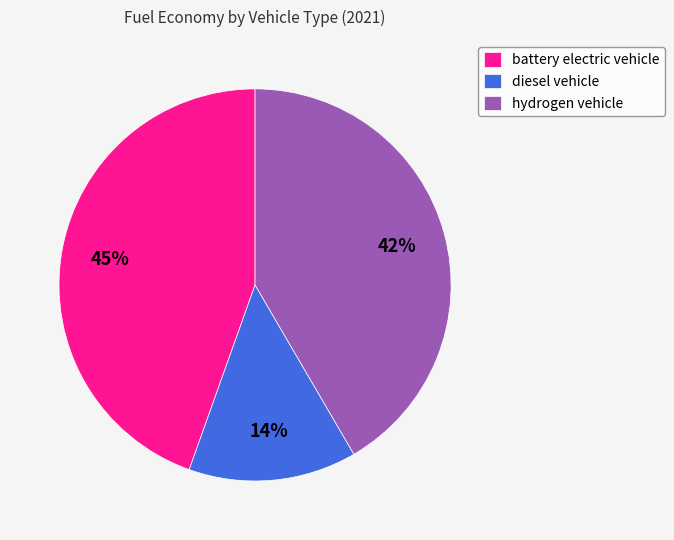

To the nearest percent, what is the combined percentage of battery electric vehicle and diesel vehicle?

58%